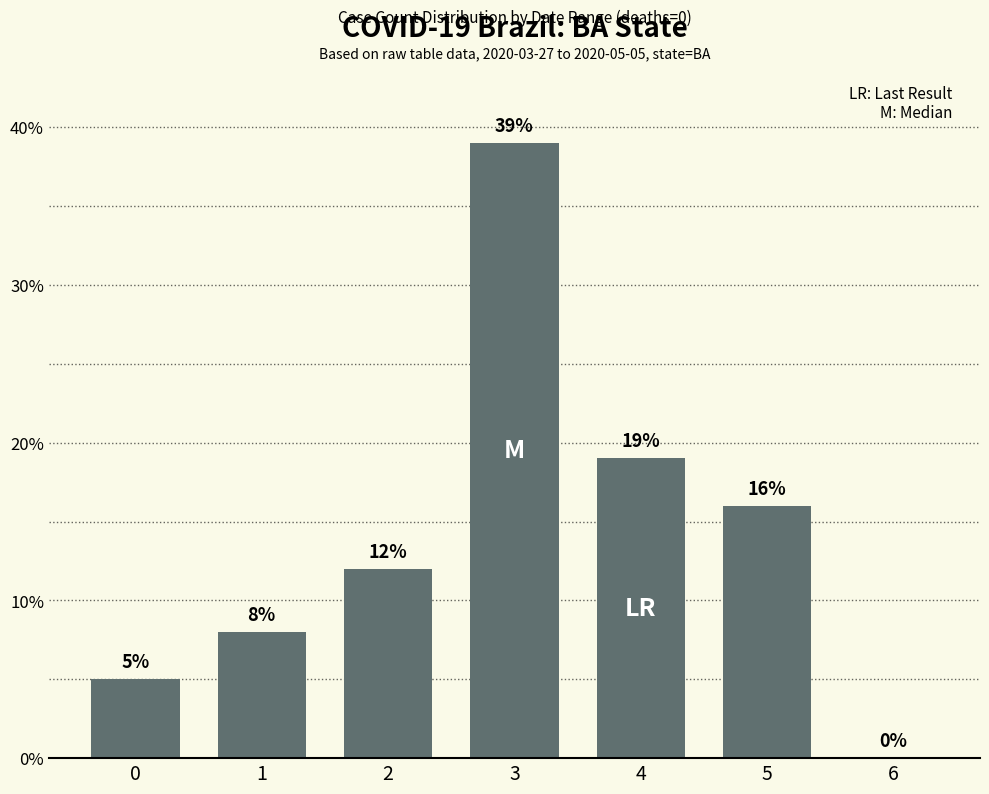

Where is the data nearest to the value 19?

4